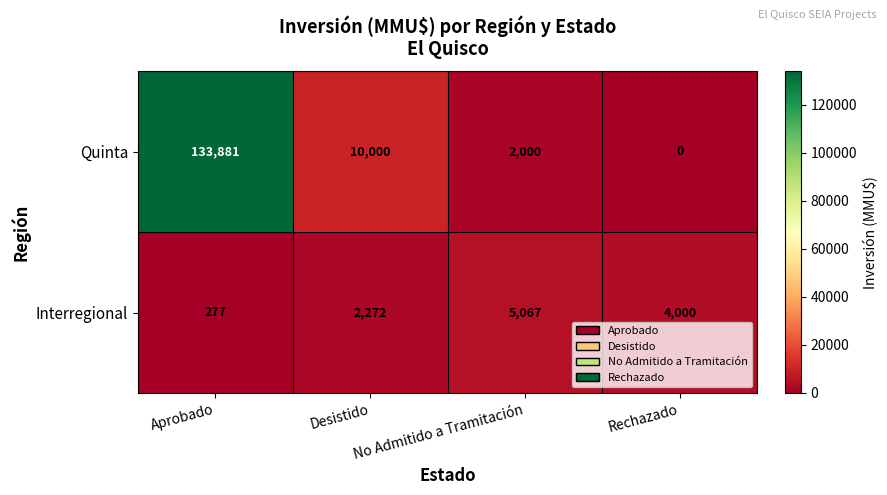

Which label corresponds to the largest value in the chart?

Aprobado